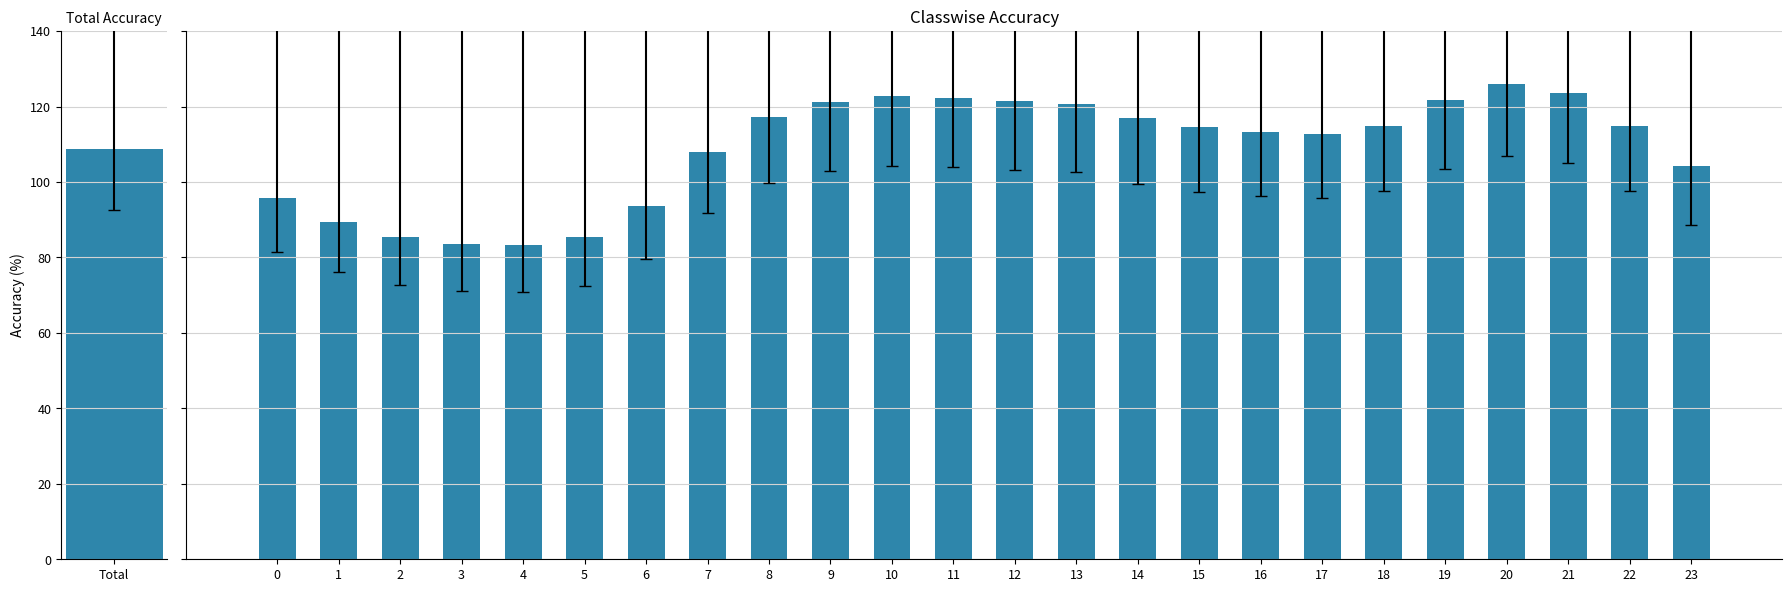

What is the greatest value displayed?

125.9